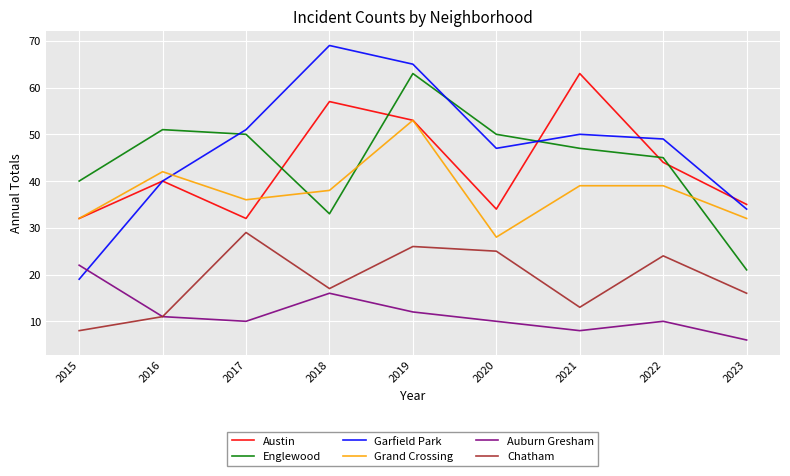

What is the sum of all Auburn Gresham values?

105